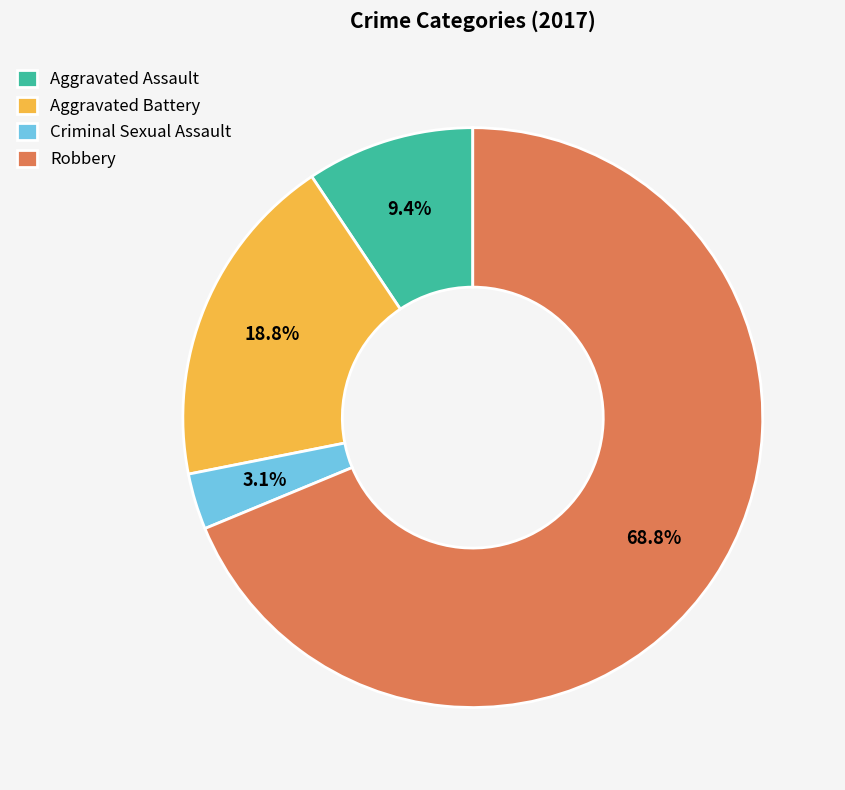

Is the sum of Aggravated Assault and Criminal Sexual Assault greater than half?

No